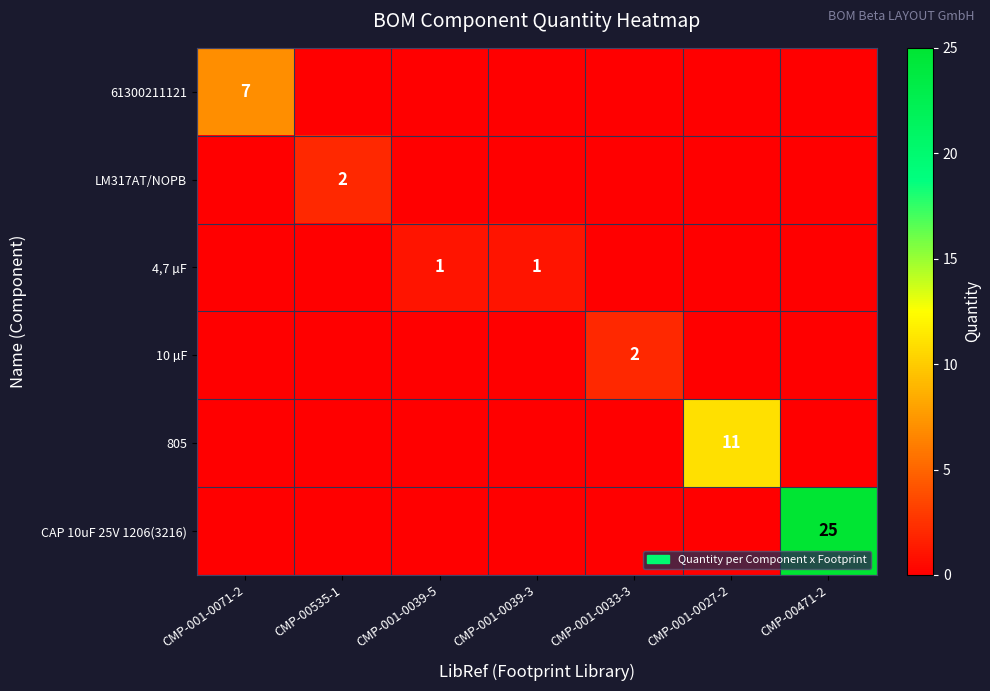

What is the total value across all series at CMP-001-0071-2?

7